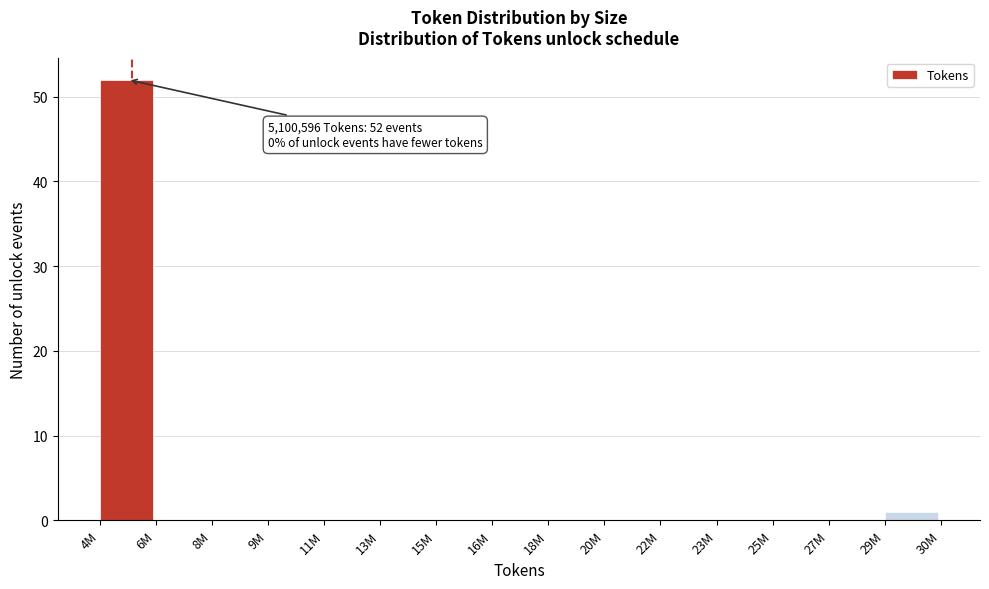

Reading left to right, extract all data points from this chart.

4M=52	6M=0	8M=0	9M=0	11M=0	13M=0	15M=0	16M=0	18M=0	20M=0	22M=0	23M=0	25M=0	27M=0	29M=1